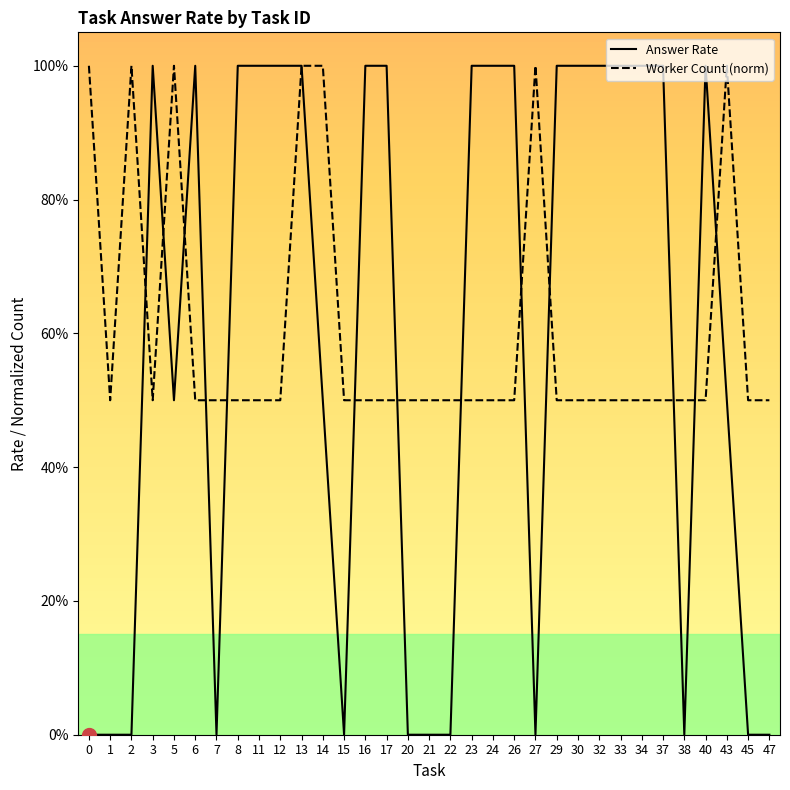

Is it true that Worker Count (norm) equals 0.7 at 38?

False